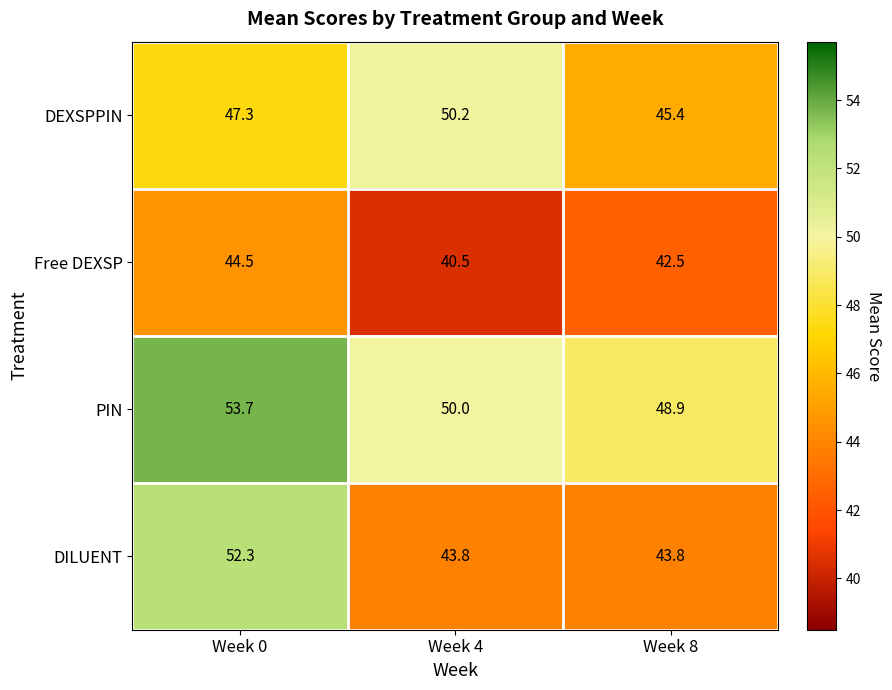

At how many categories does at least one series exceed 45?

3